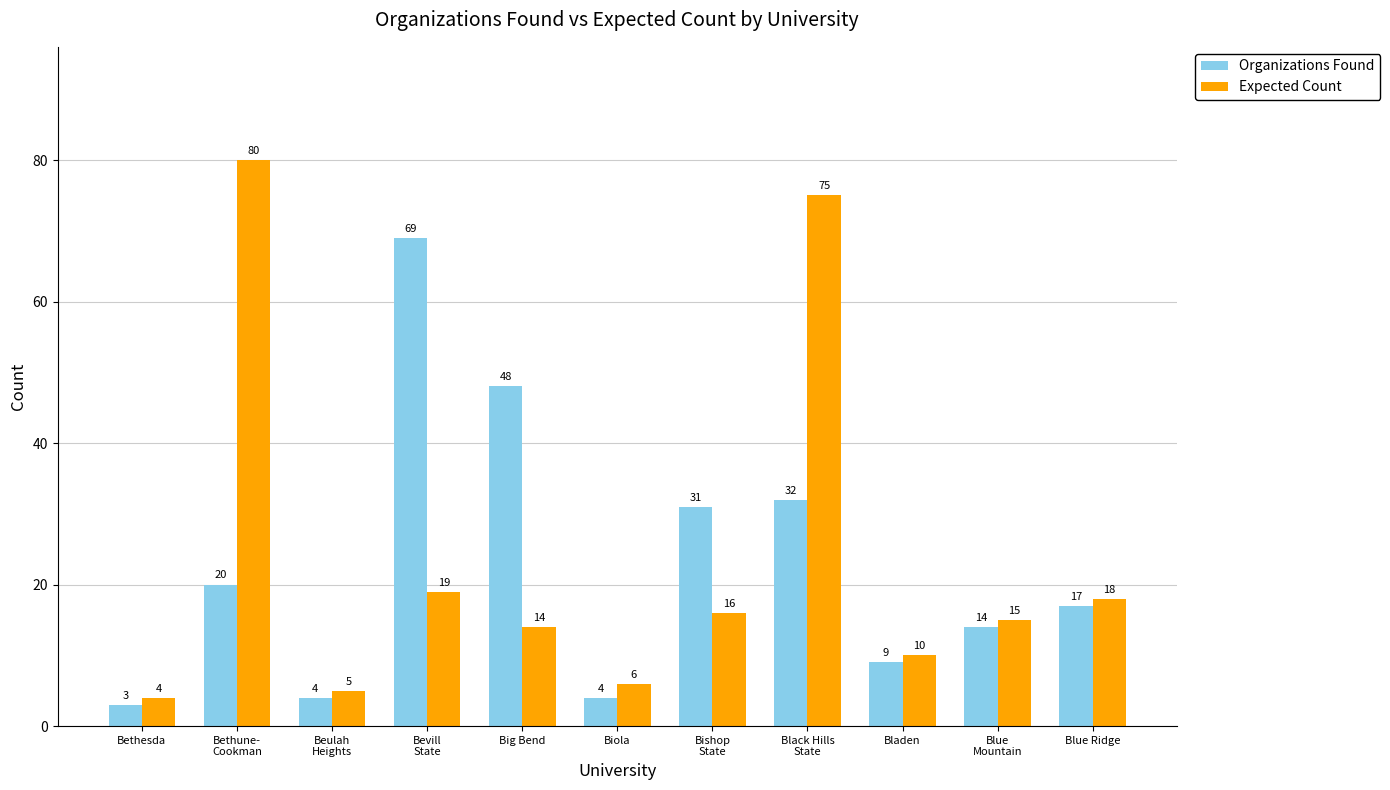

Which series has the largest range (max minus min)?

Expected Count